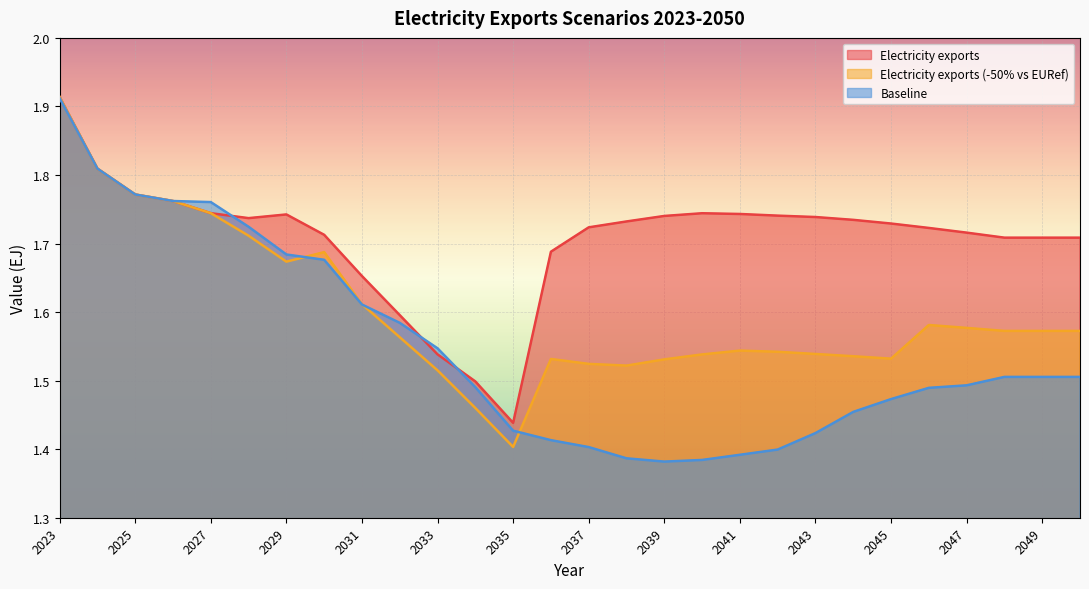

Is it true that Electricity exports (-50% vs EURef) equals 1.5 at 2041?

True